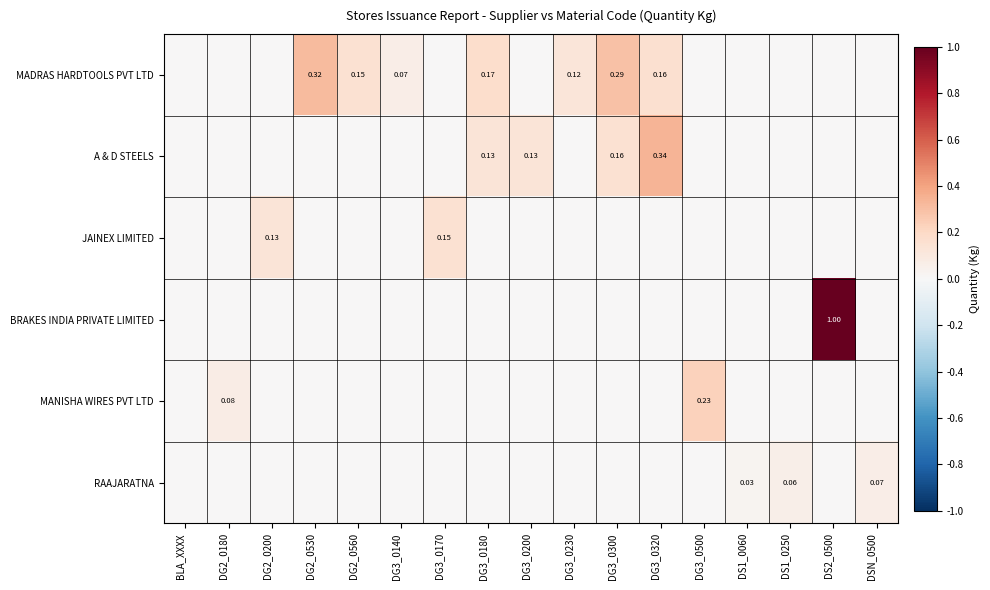

How many categories are shown in the chart?

17